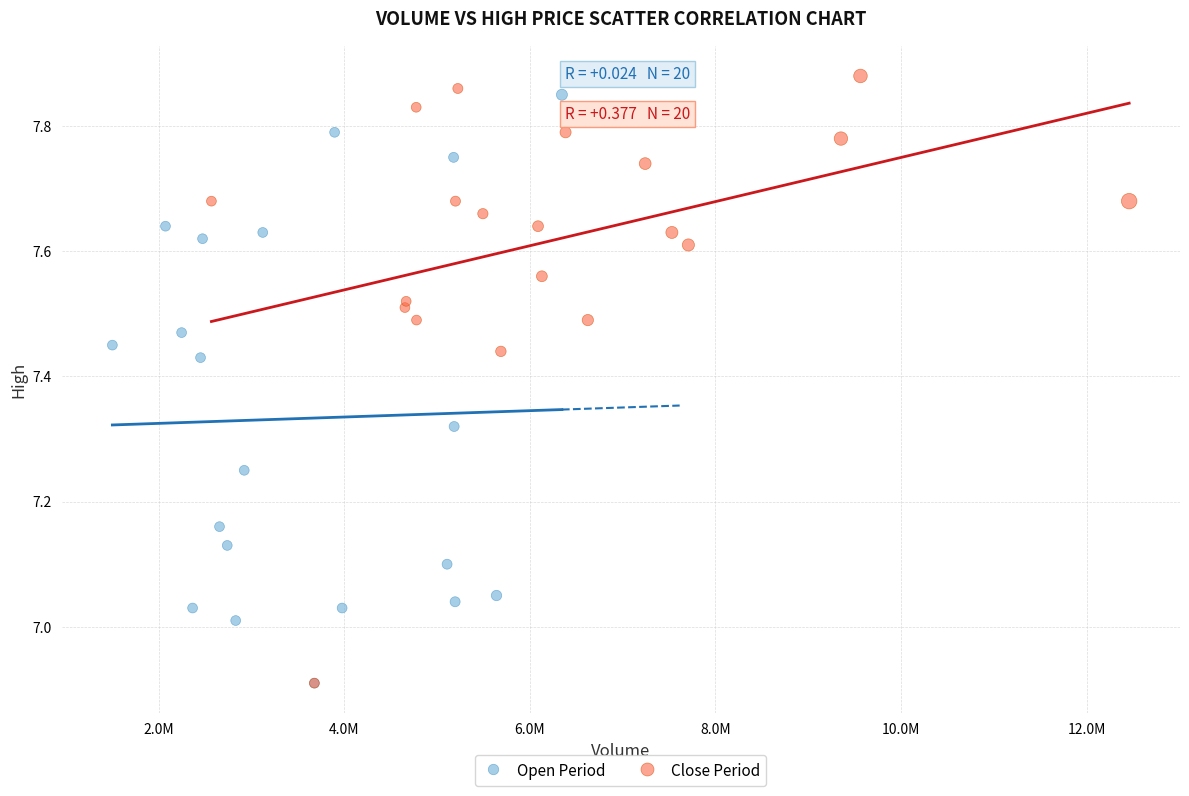

What are all the series names shown in the legend?

Open Period, Close Period